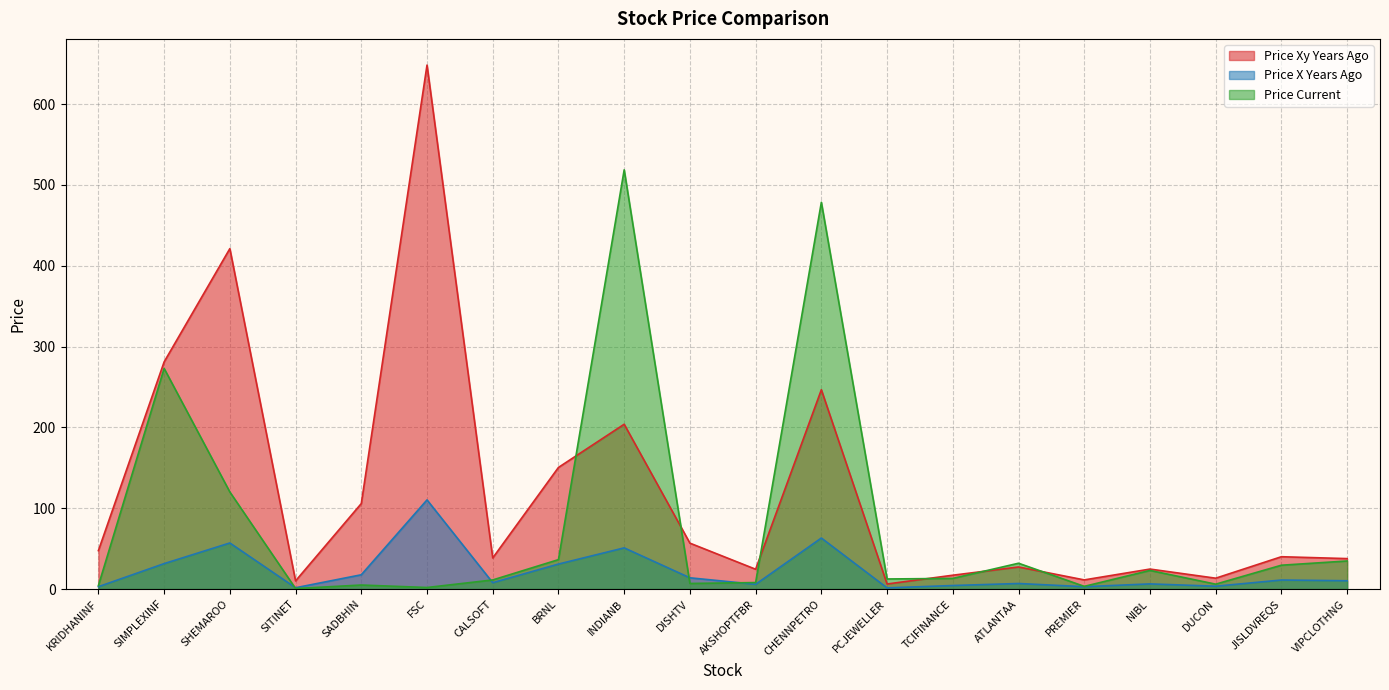

Where is price_xy_years_ago nearest to the value 327?

SIMPLEXINF